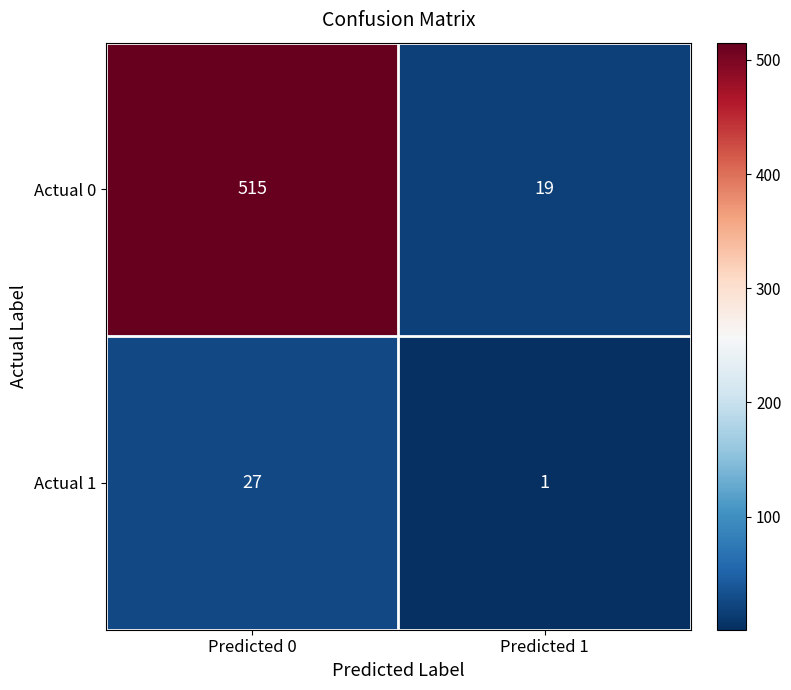

What value does the Actual 0 series have at Predicted 0?

515